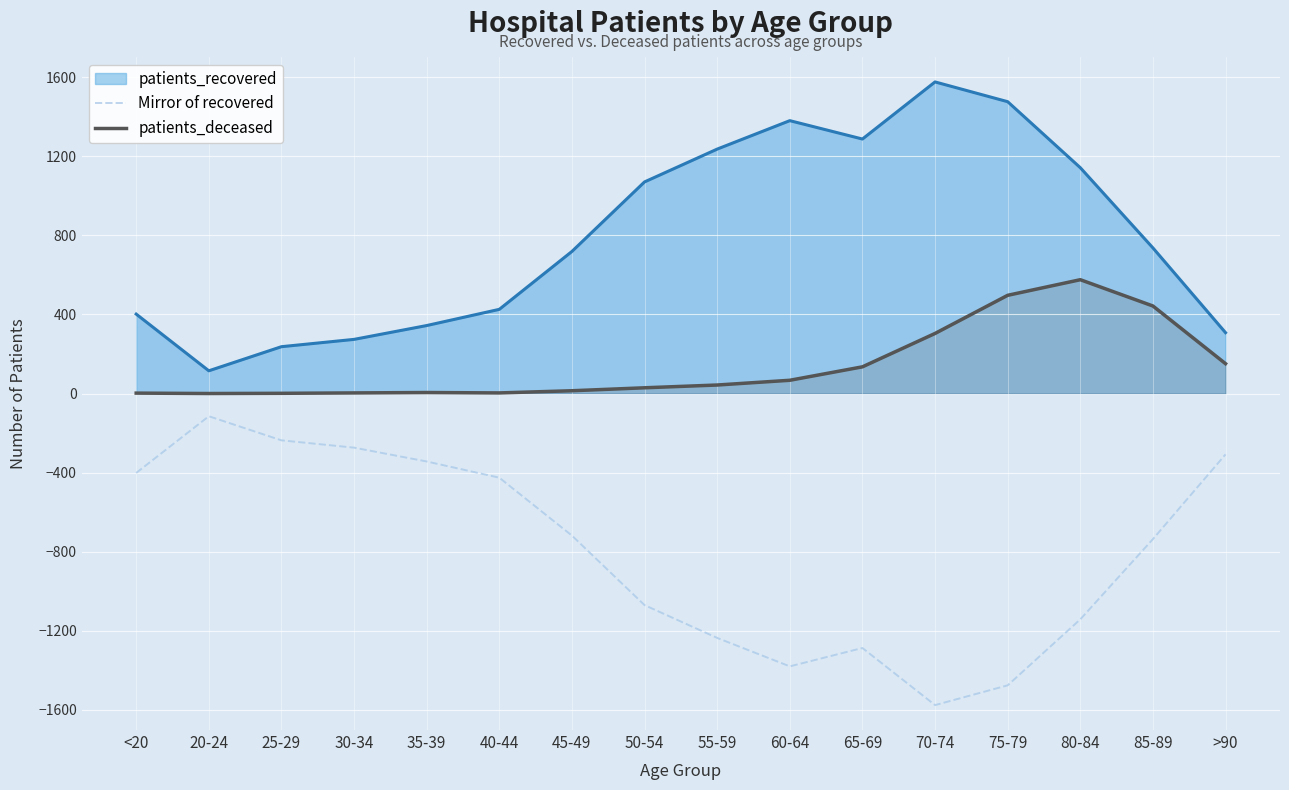

Is the value of Mirror of recovered at 45-49 greater than the value of patients_deceased at 20-24?

No